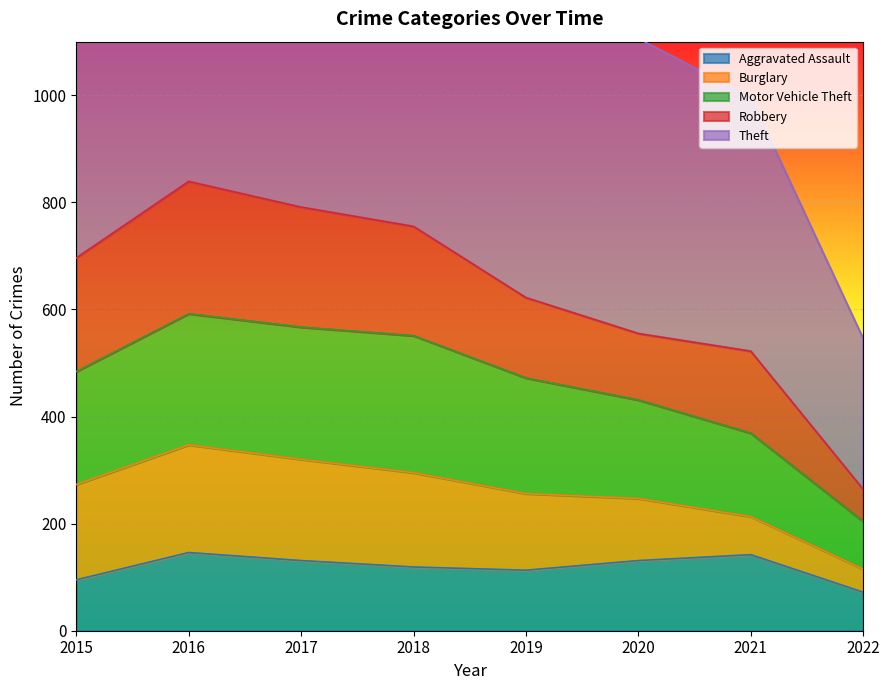

True or false: Theft and Motor Vehicle Theft intersect in this chart.

False